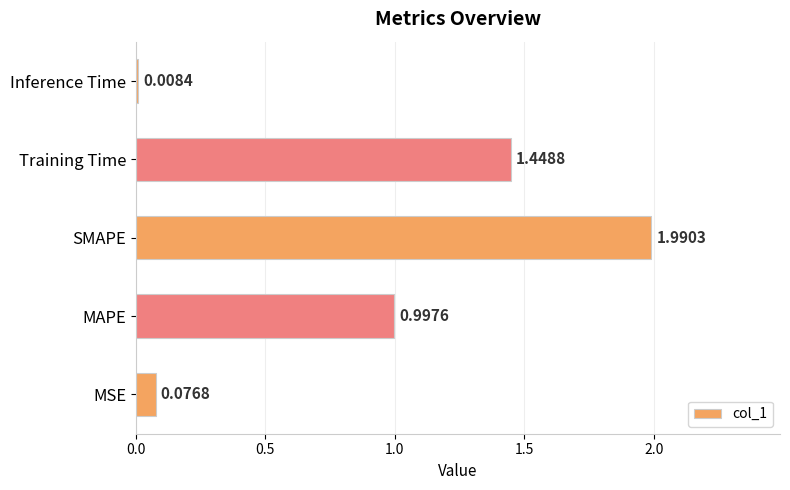

At which label is the value closest to 0?

Inference Time